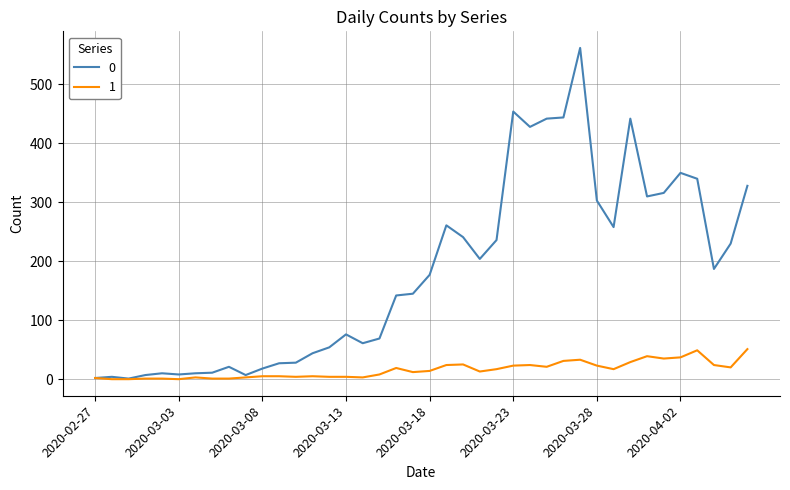

What is the greatest value displayed?

562